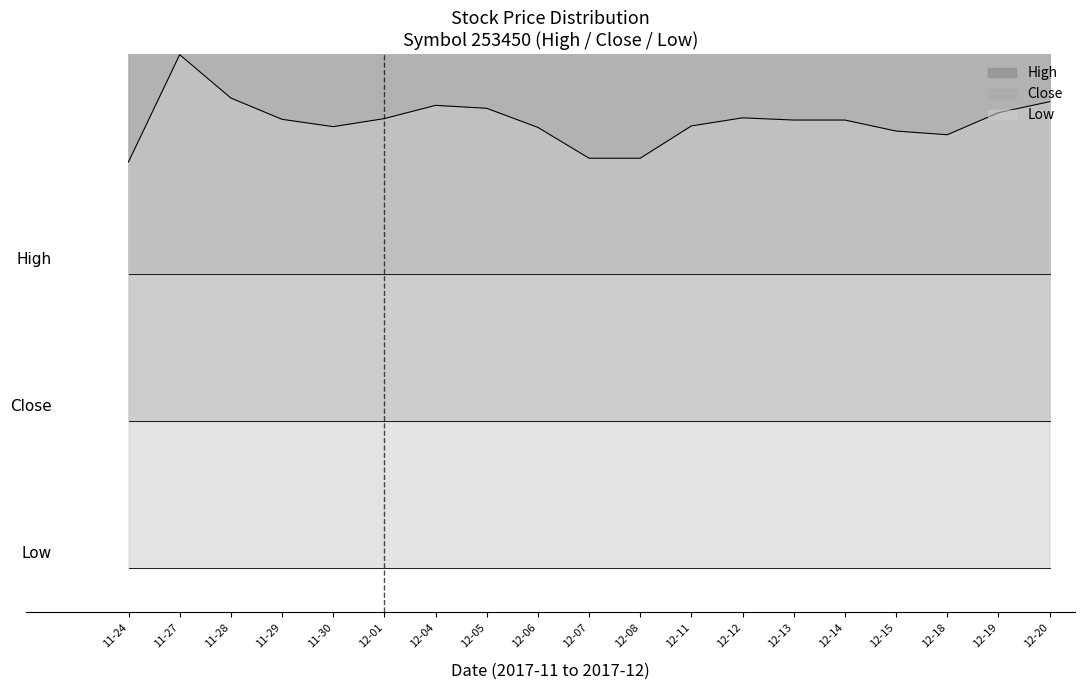

Which has a higher value, 12-15 or 12-14?

12-14